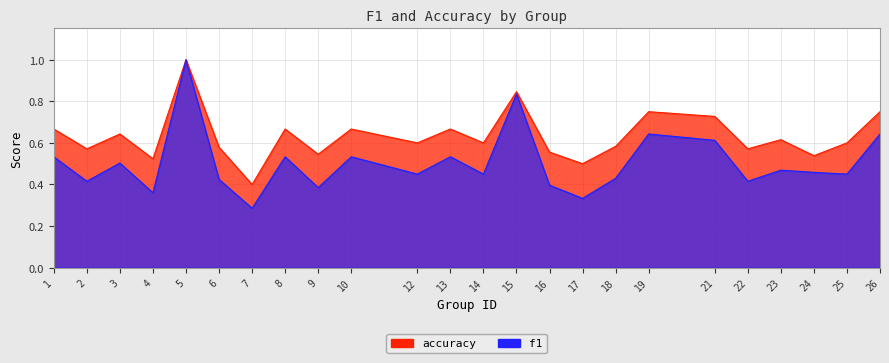

Rank the categories by accuracy value from lowest to highest.

7, 17, 4, 24, 9, 16, 2, 22, 6, 18, 12, 14, 25, 23, 3, 1, 8, 10, 13, 21, 19, 26, 15, 5